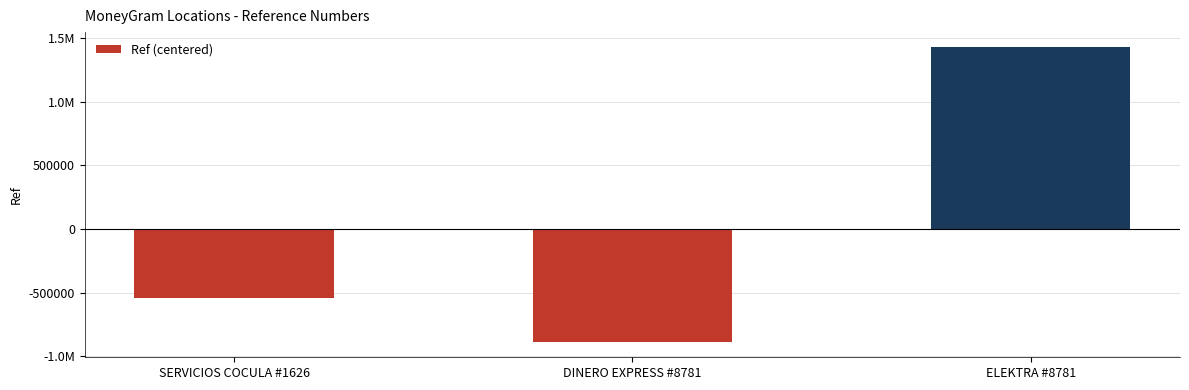

How many data points are less than -538236?

2